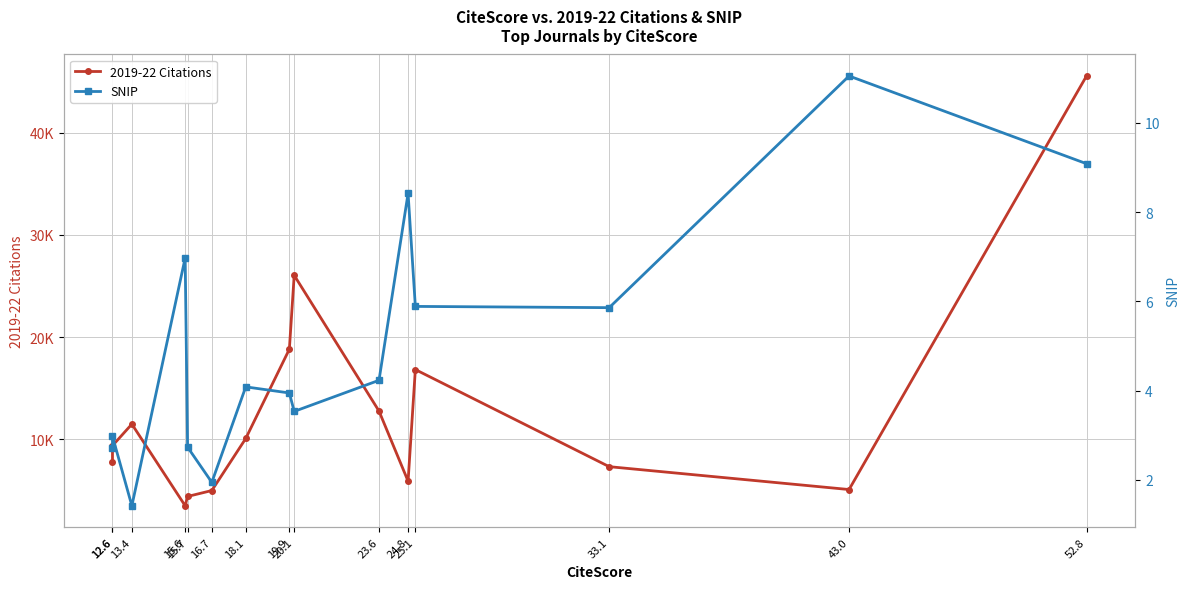

True or false: SNIP has a value of 6.8 at 43.0.

False